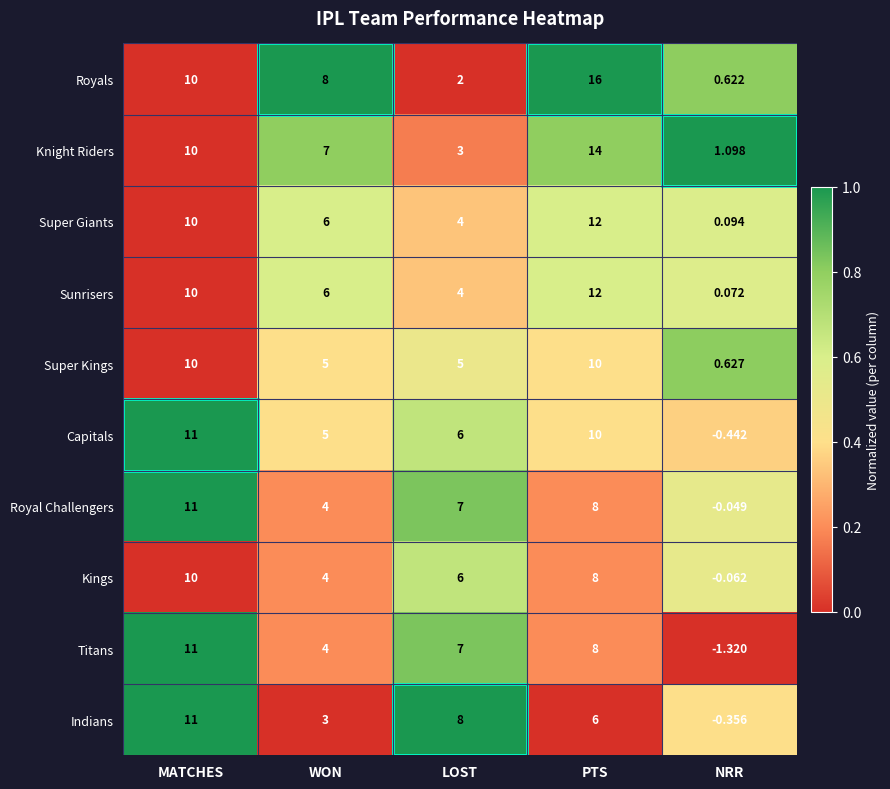

Between LOST and NRR, which series saw the biggest shift?

Indians